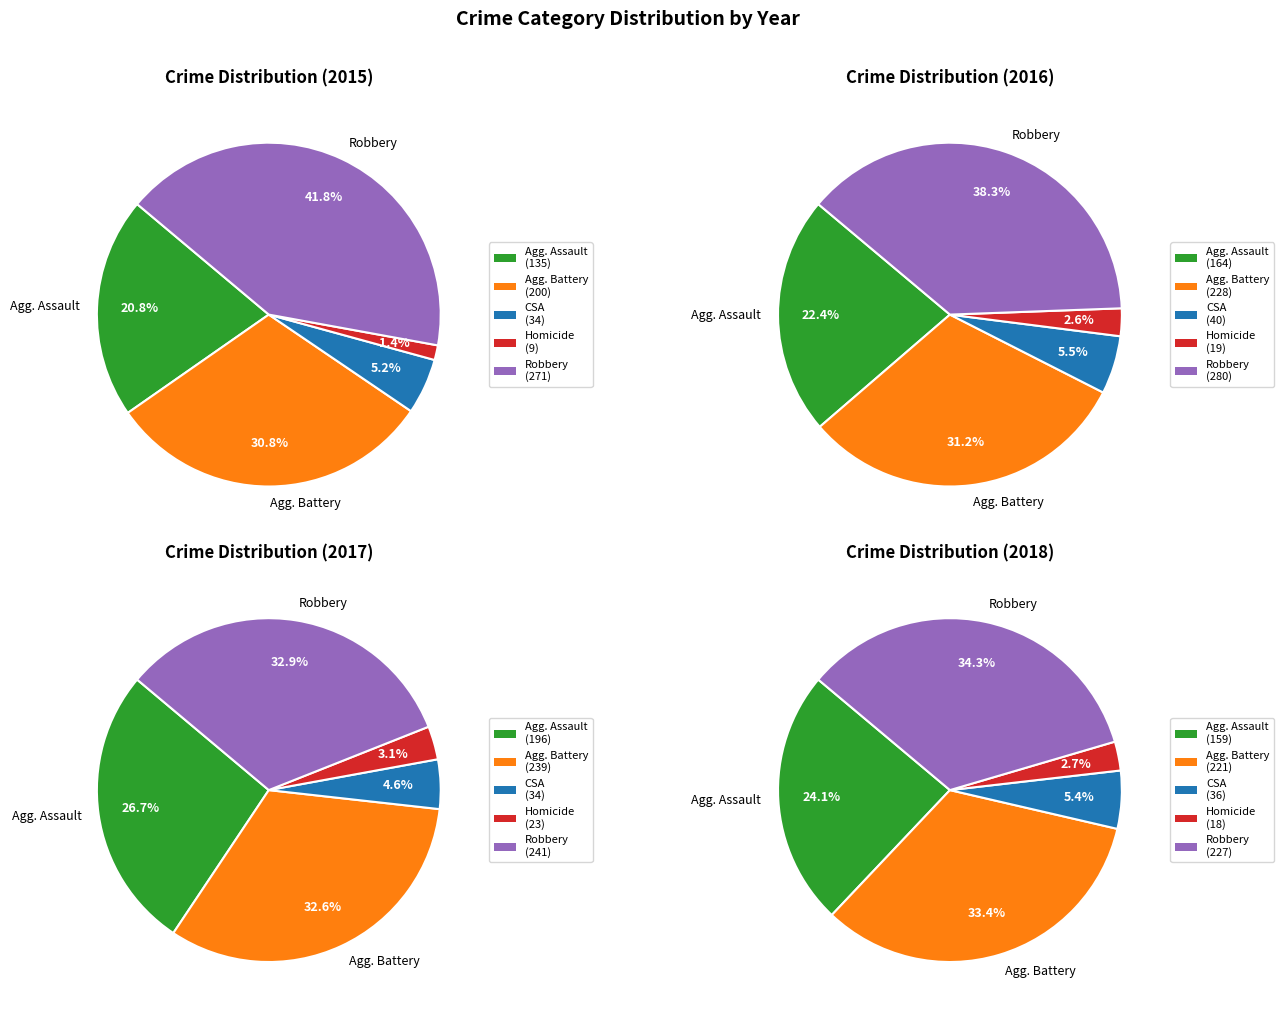

What is the ratio of the value at Aggravated Battery to the value at Homicide?

22.2